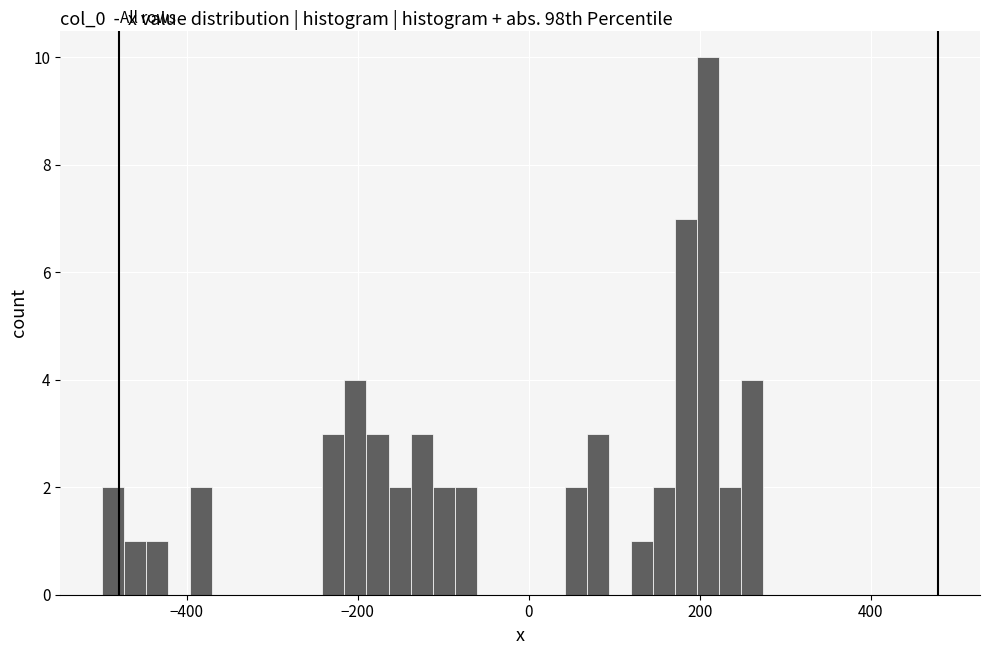

Around what value on the x-axis is the tallest bar? Give the approximate position of its centre, as read against the axis.

200